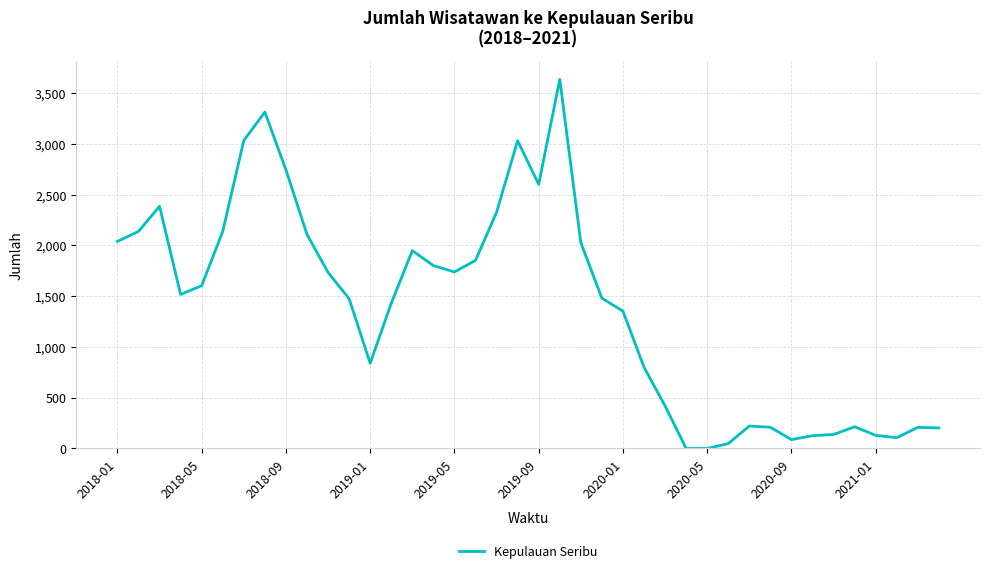

What is the greatest value displayed?

3635